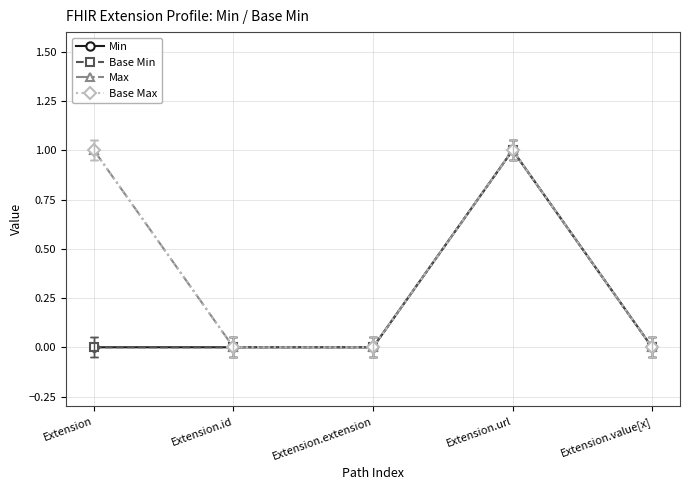

What is the label of the 4th point from the right?

Extension.id